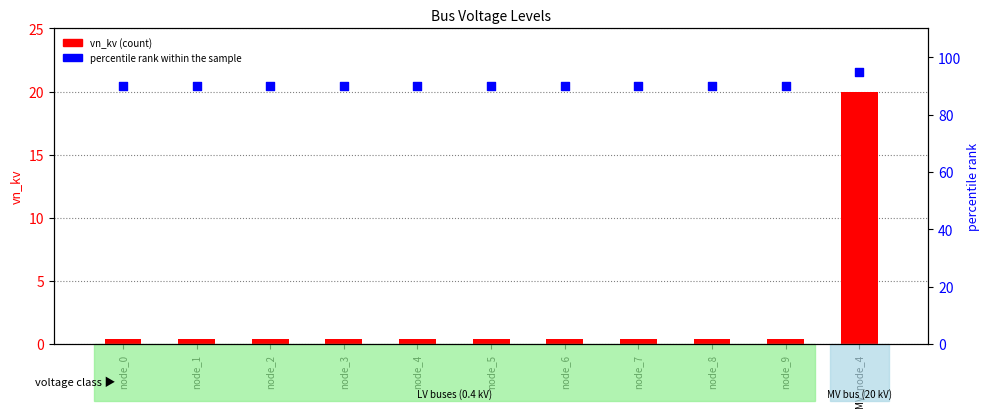

Is the value of percentile rank within the sample at node_9 greater than the value of vn_kv at node_5?

Yes